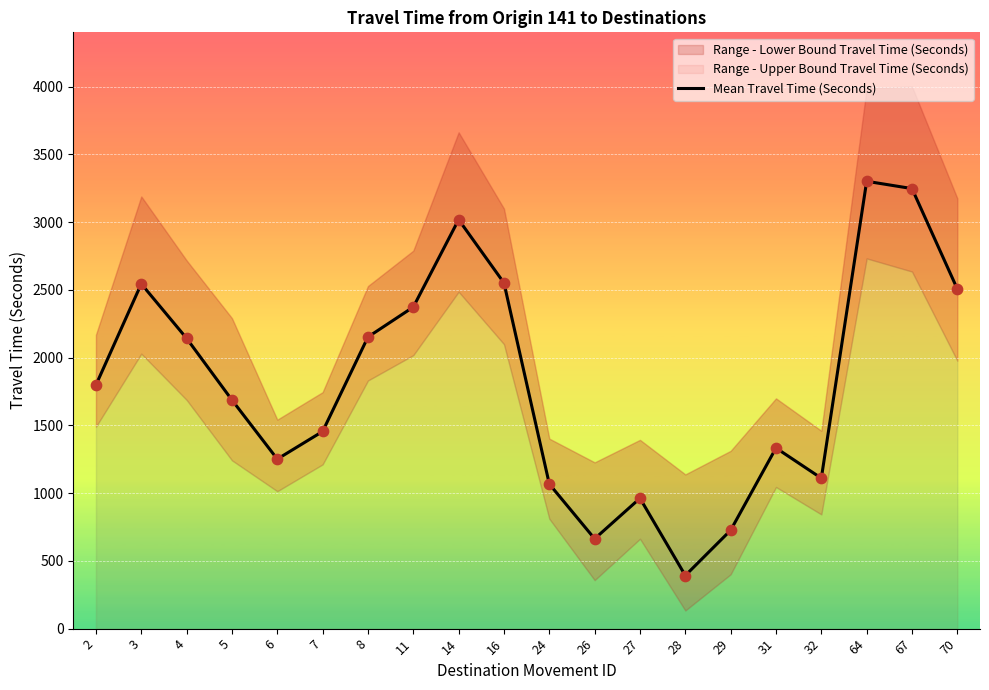

What is the ratio of the value at 28 to the value at 29?

0.5